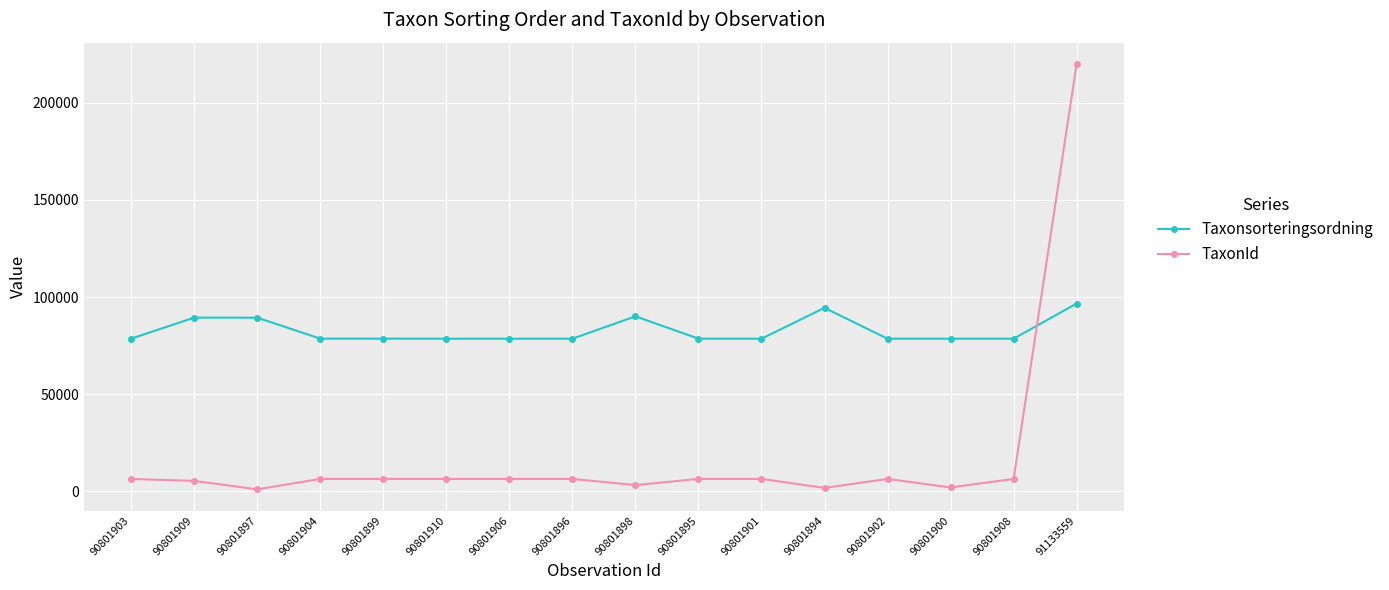

Rank the series by their maximum value, from lowest to highest.

Taxonsorteringsordning, TaxonId